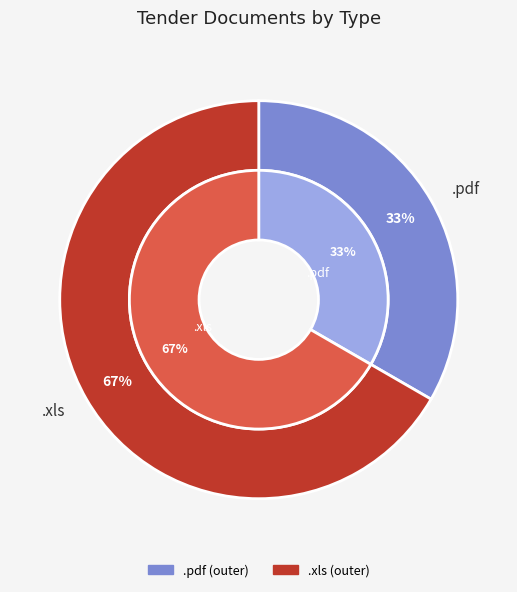

To the nearest percent, what is the difference between the largest and smallest slice percentages?

33%